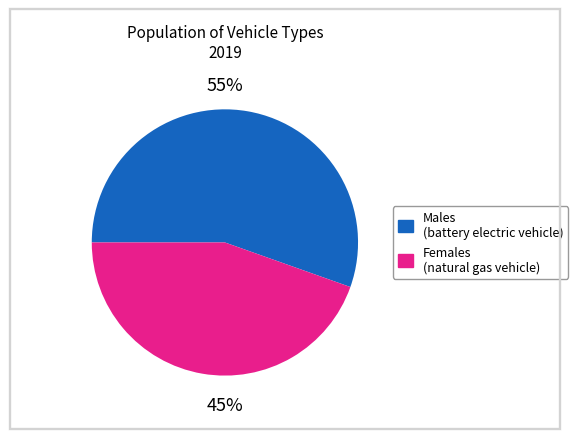

Is there a majority slice in this chart?

Yes